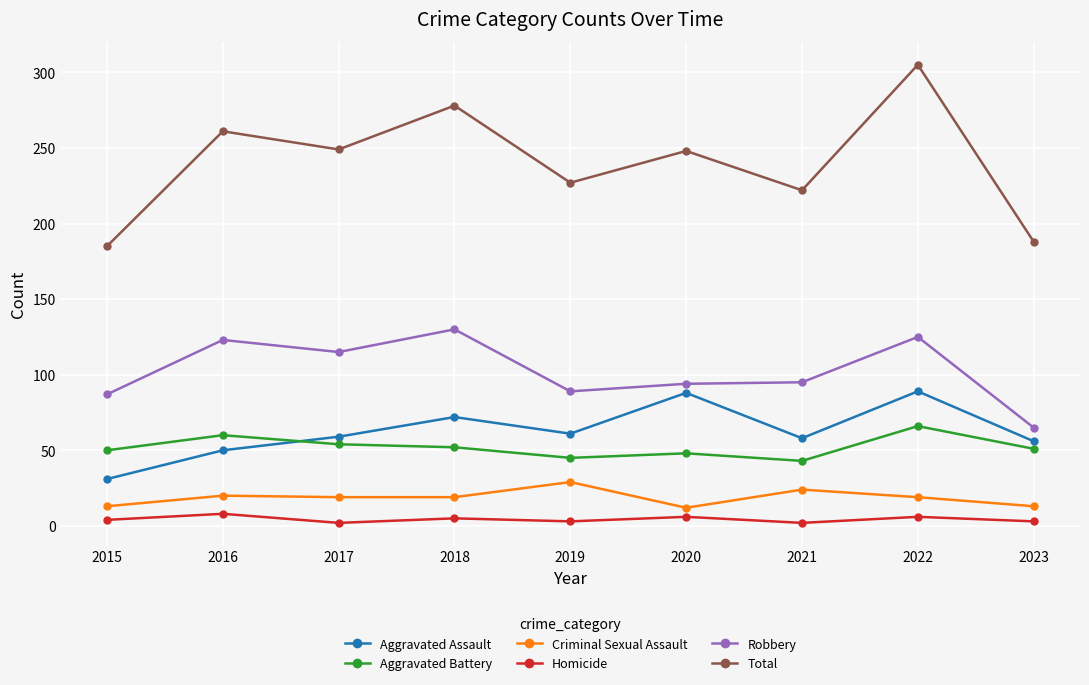

True or false: Robbery and Homicide cross at least once.

False